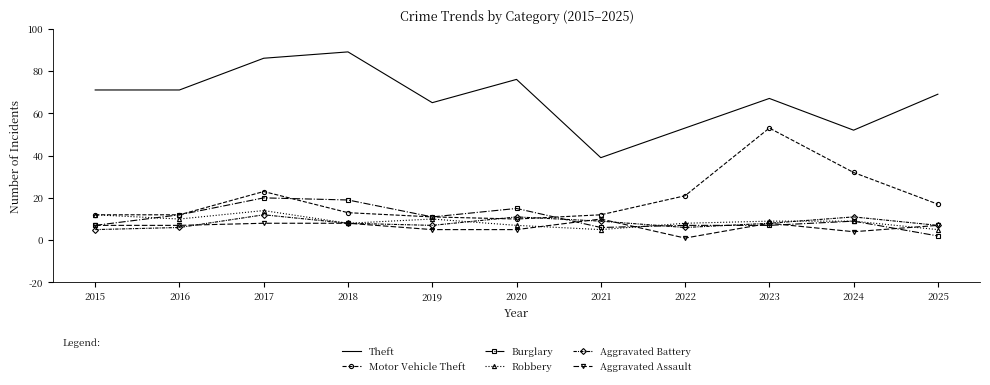

At which category does Burglary reach its first local peak?

2017